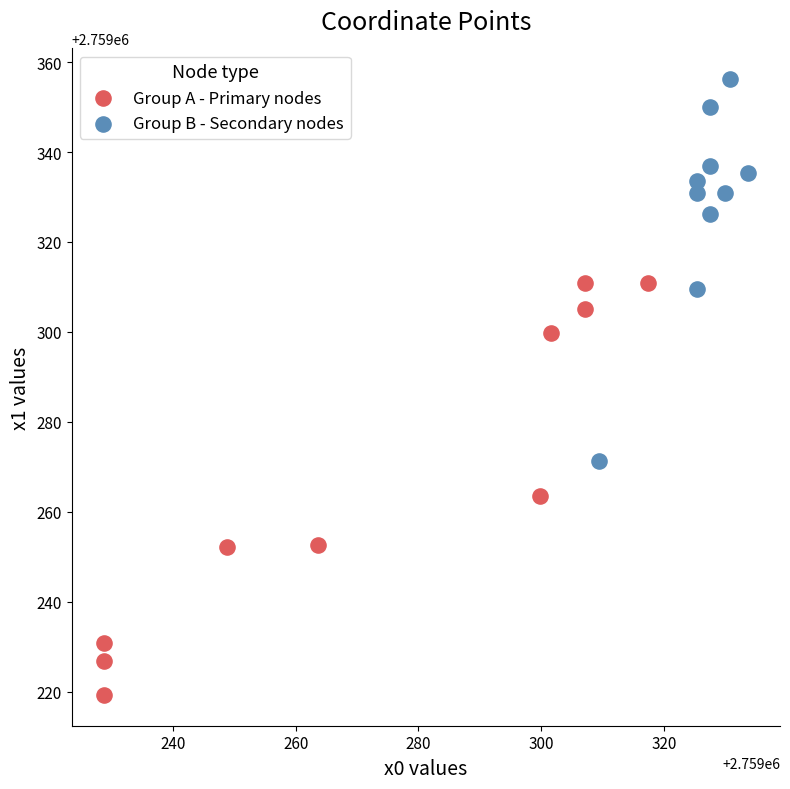

Which series contains the lowest Y value?

Group A - Primary nodes